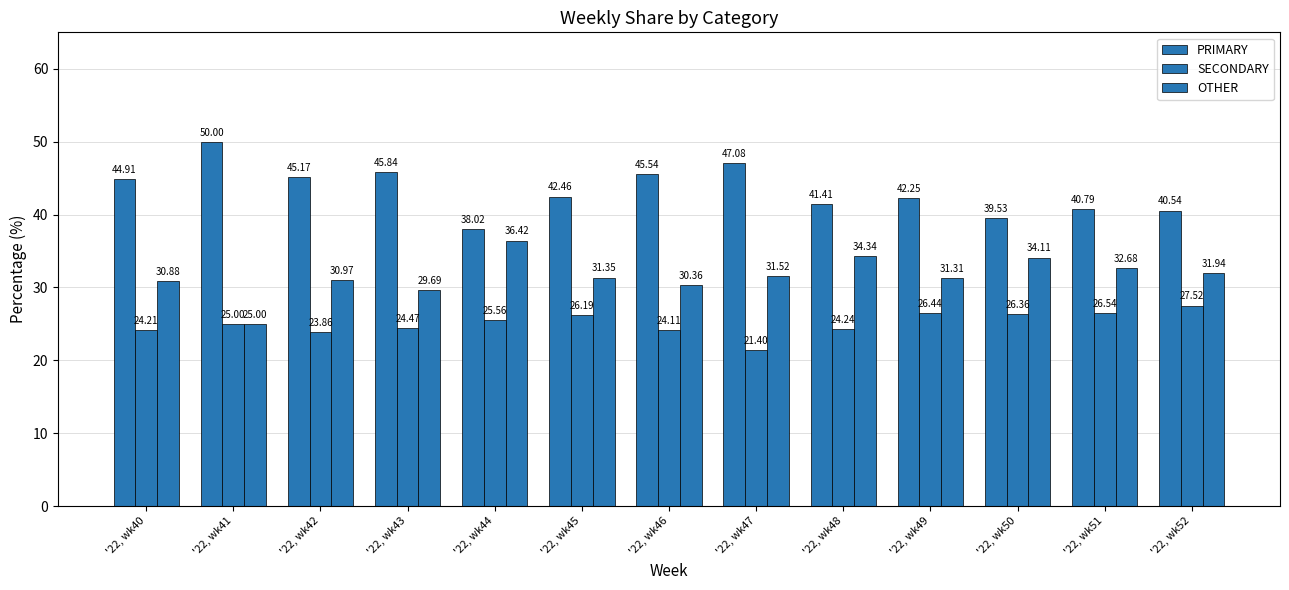

Are the bars grouped side by side (vs. stacked)?

Yes